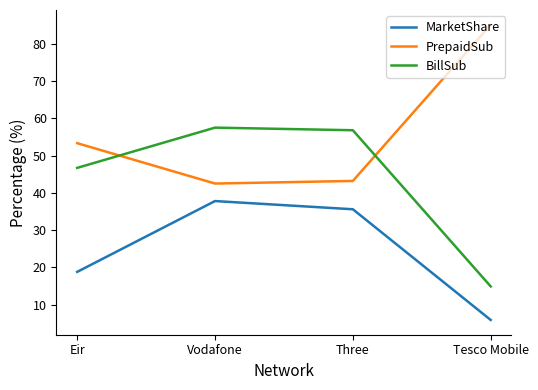

What is the difference between the BillSub values at Three and Eir?

10.1